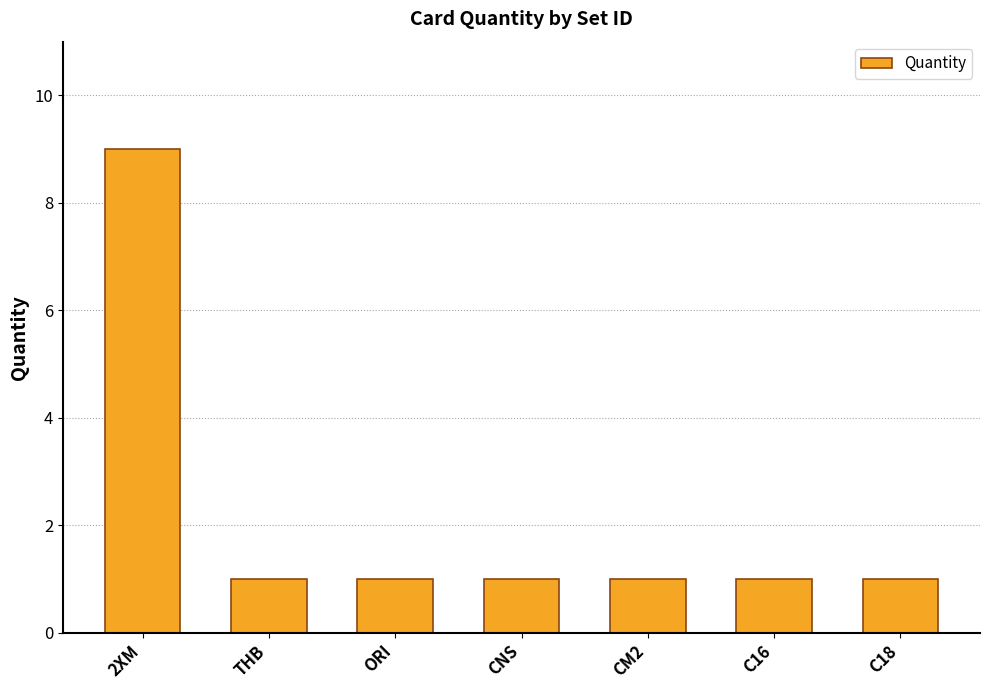

Approximately how many times larger is the value at 2XM compared to C16?

9.0